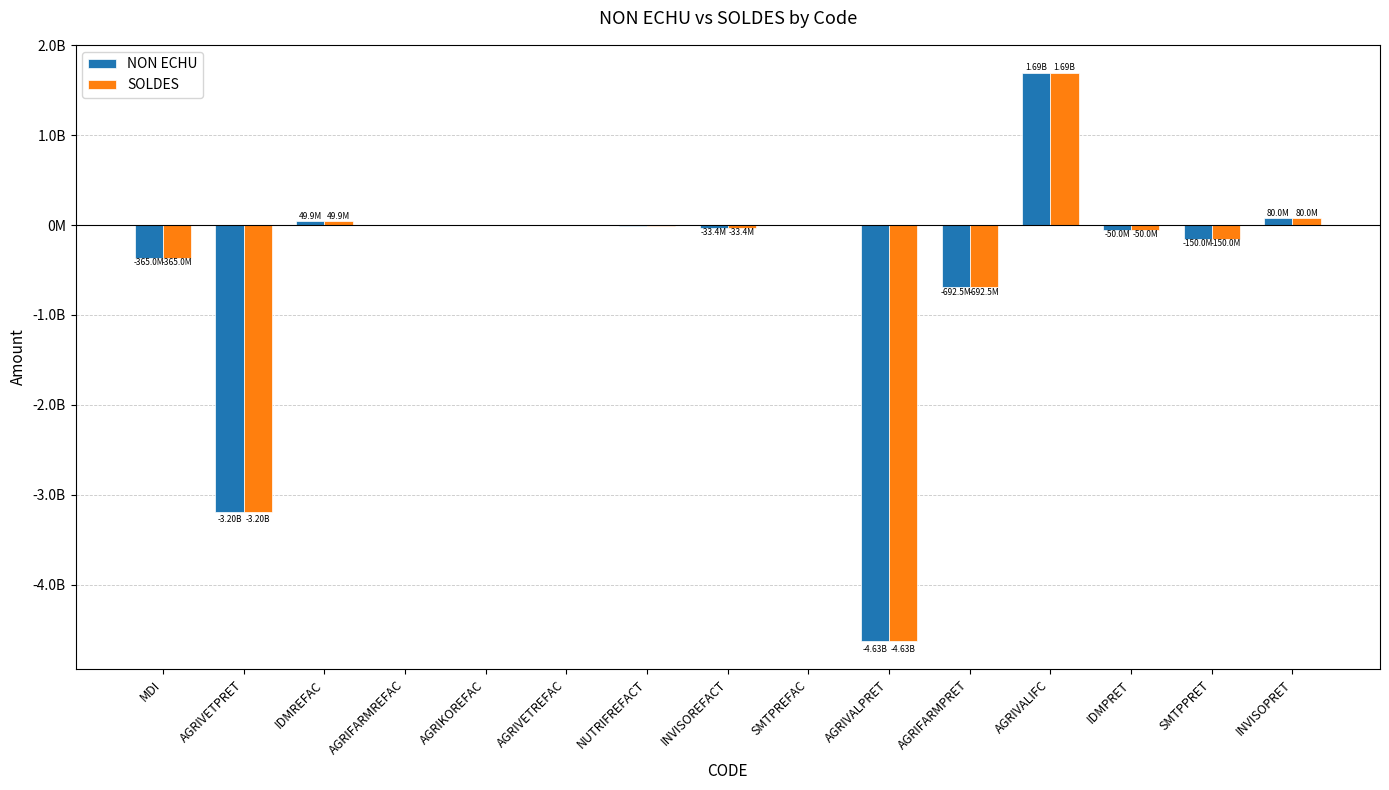

What are all the series names shown in the legend?

NON ECHU, SOLDES